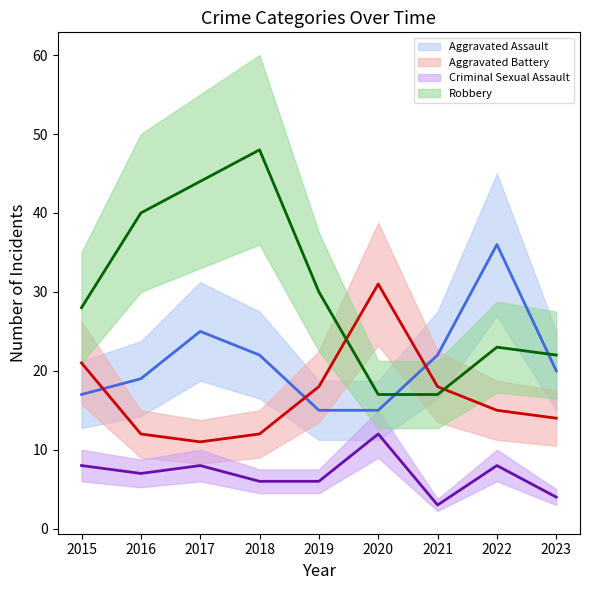

Does the chart display data point markers on the line(s)?

No